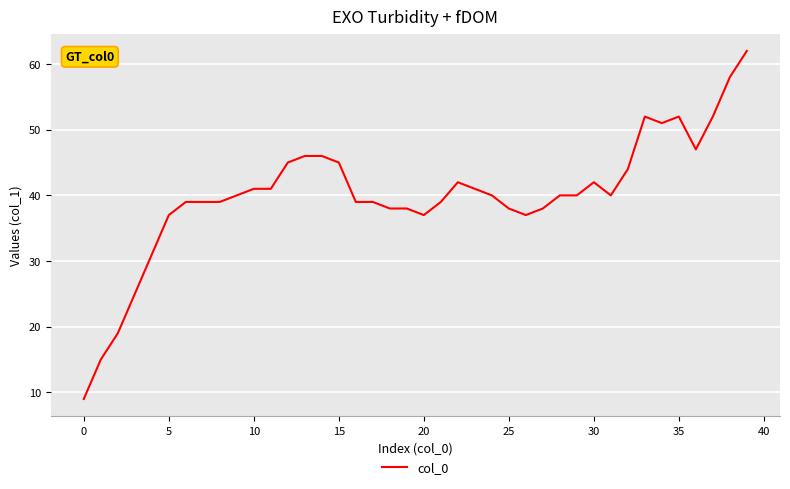

What is the greatest value displayed?

62